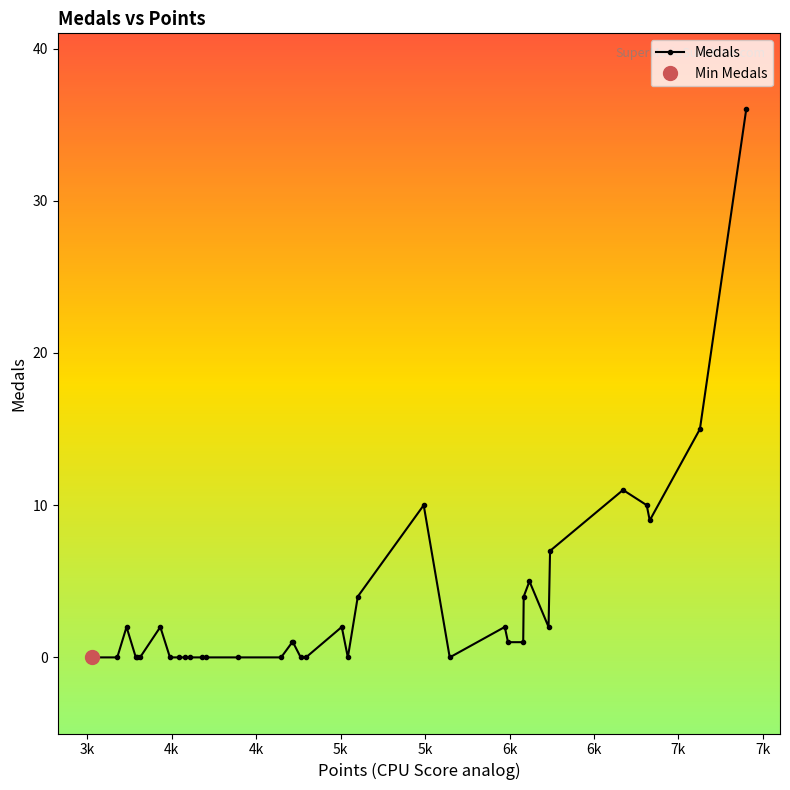

What is the difference between the maximum and second lowest values?

36